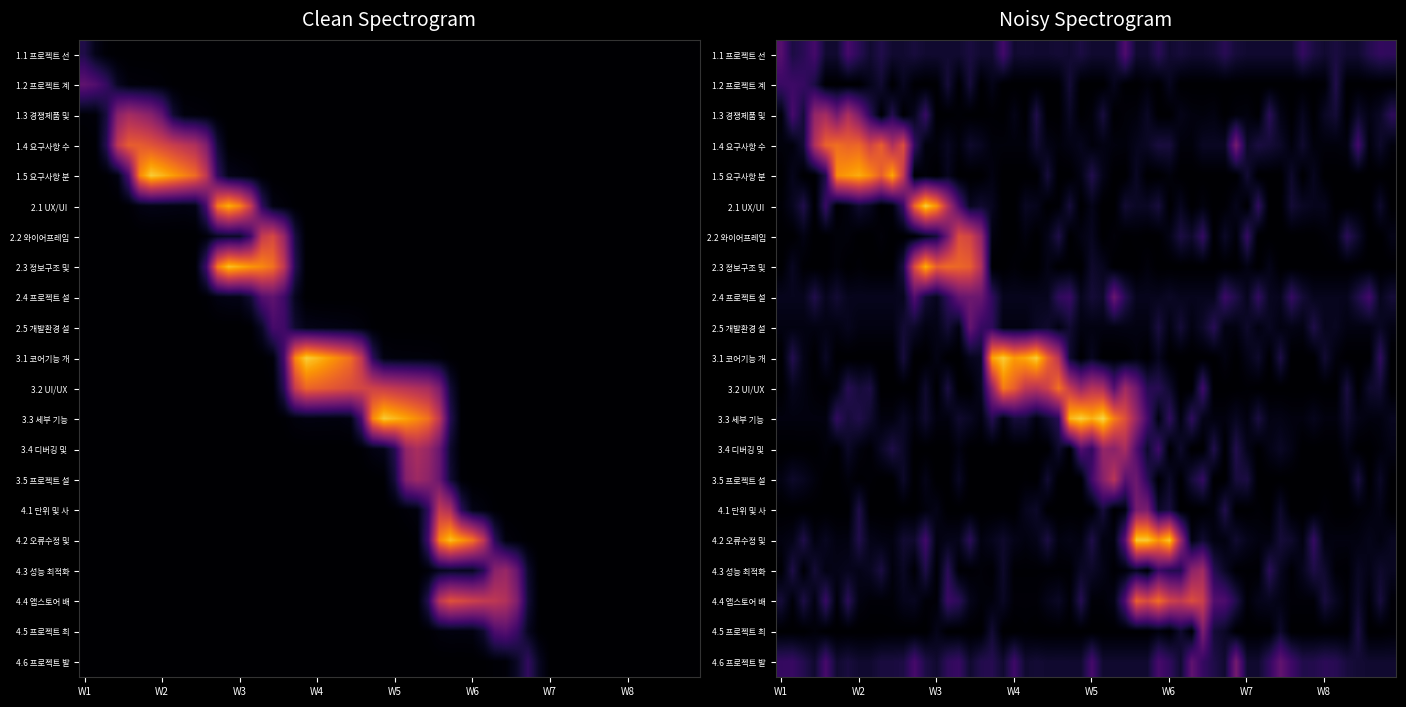

Between 1.4 요구사항 수집분석및 정리 and 3.5 프로젝트 설계서 2차 작성, which series saw the biggest shift?

1.1 프로젝트 선정작업